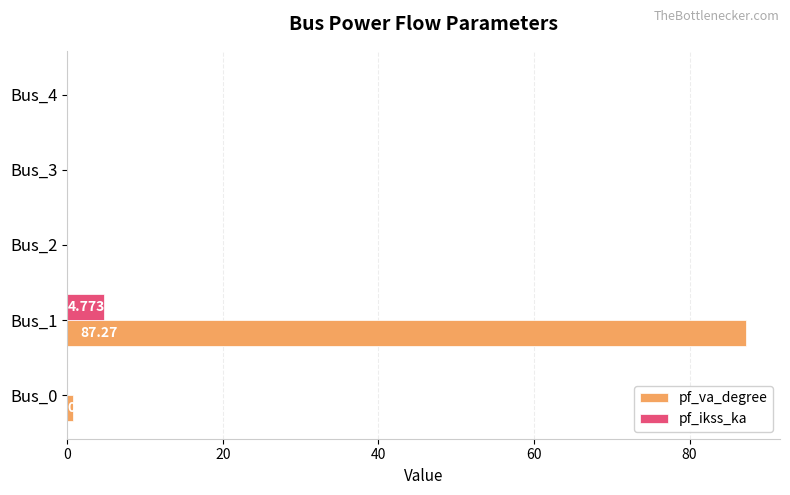

Count the number of data series in this chart.

2